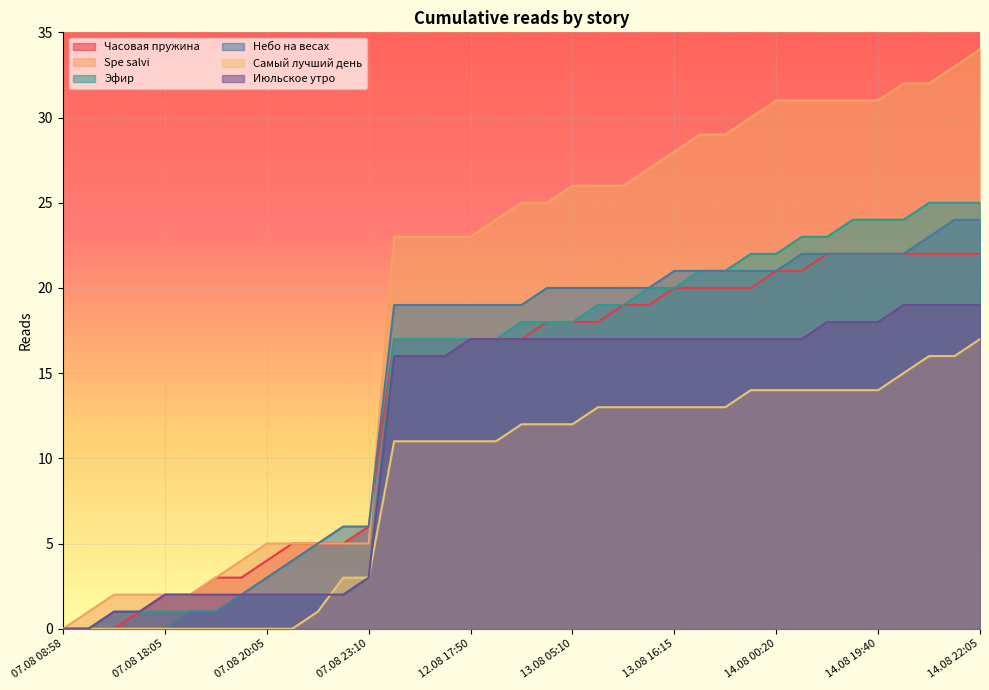

How many times do Небо на весах and Spe salvi cross each other?

1